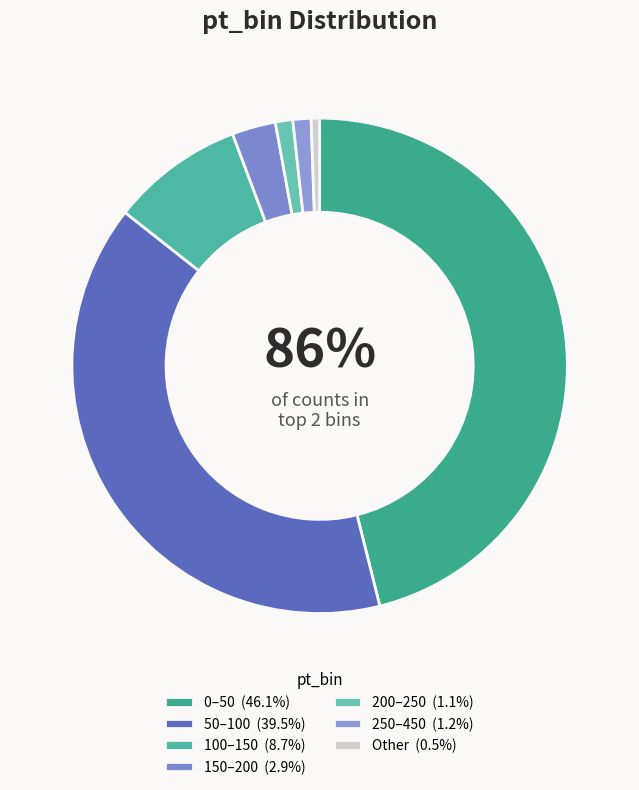

Which has a higher value, 0–50 or 100–150?

0–50